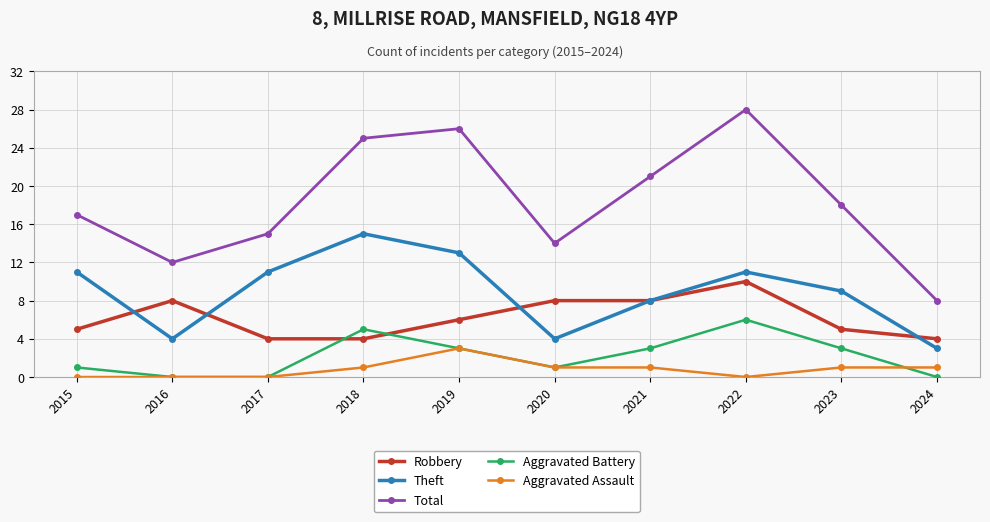

Where is the first local maximum for Total?

2019